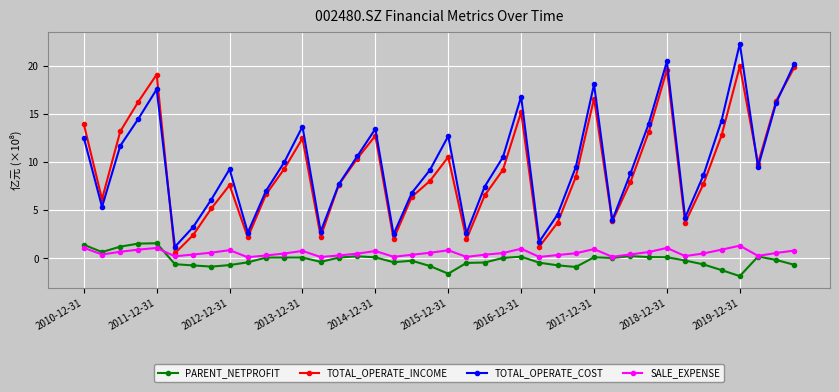

True or false: SALE_EXPENSE has more than 2 interior local peaks.

True